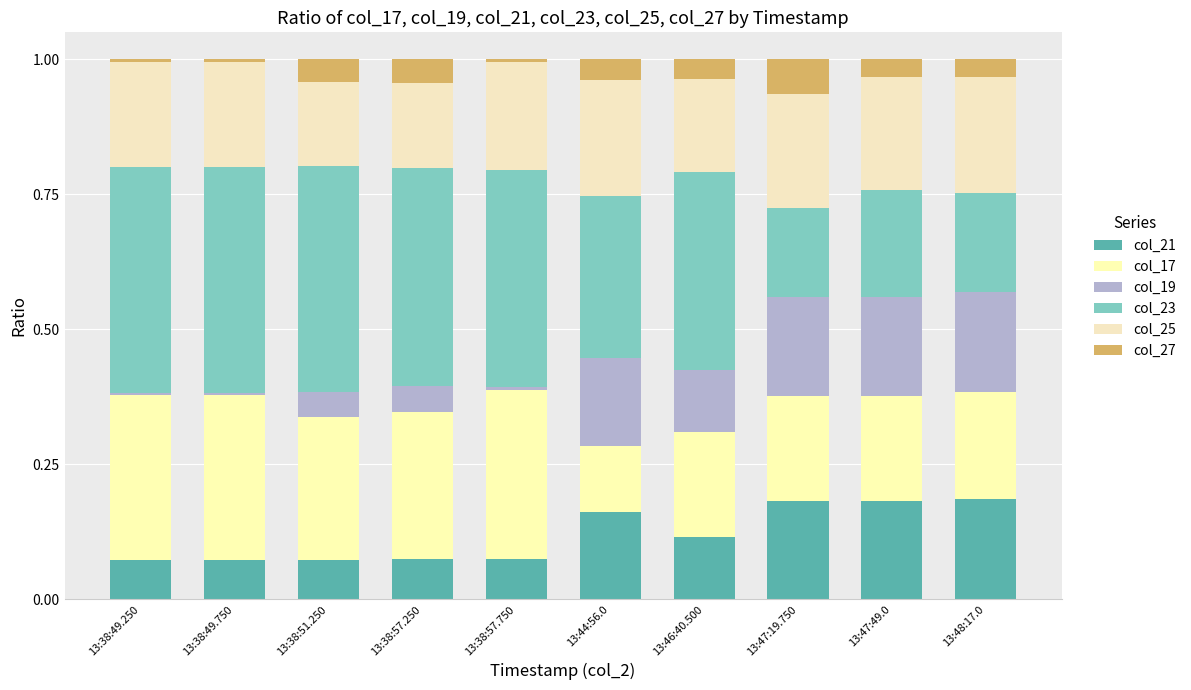

What is the difference between the maximum and second lowest values in the col_19 series?

0.2